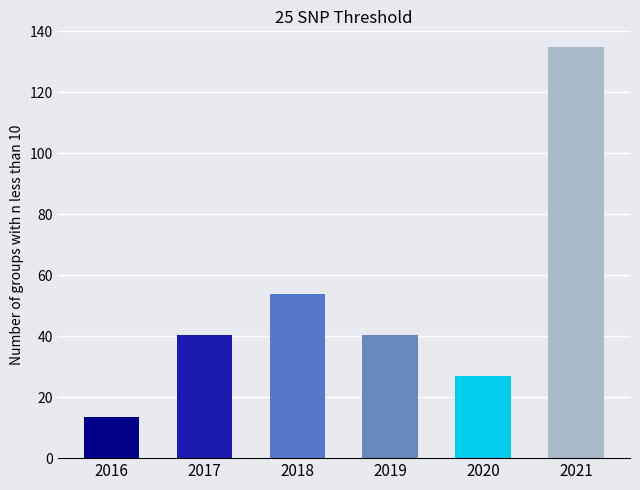

What is the change in value from 2020 to 2021?

+108.0